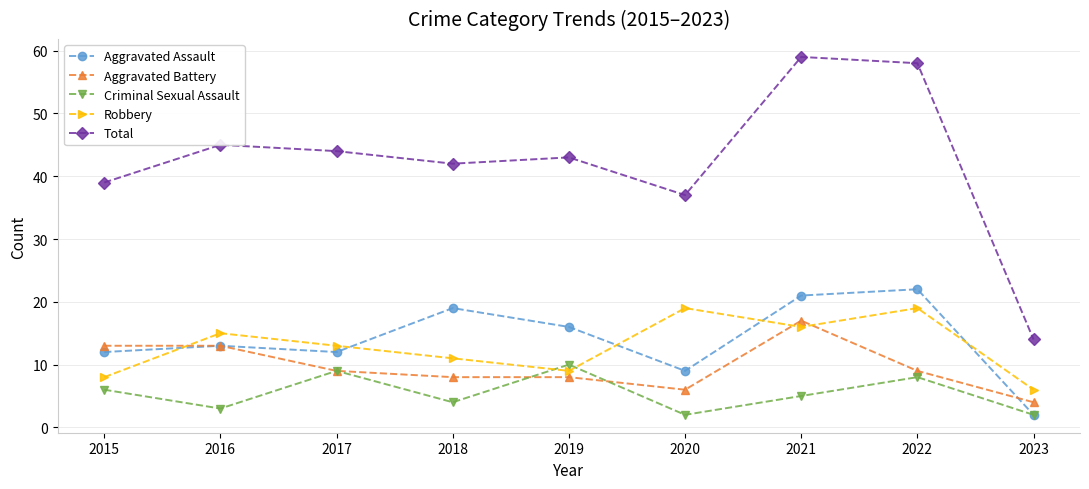

Reading left to right, list all the values displayed in this chart.

Aggravated Assault: 12	13	12	19	16	9	21	22	2
Aggravated Battery: 13	13	9	8	8	6	17	9	4
Criminal Sexual Assault: 6	3	9	4	10	2	5	8	2
Robbery: 8	15	13	11	9	19	16	19	6
Total: 39	45	44	42	43	37	59	58	14